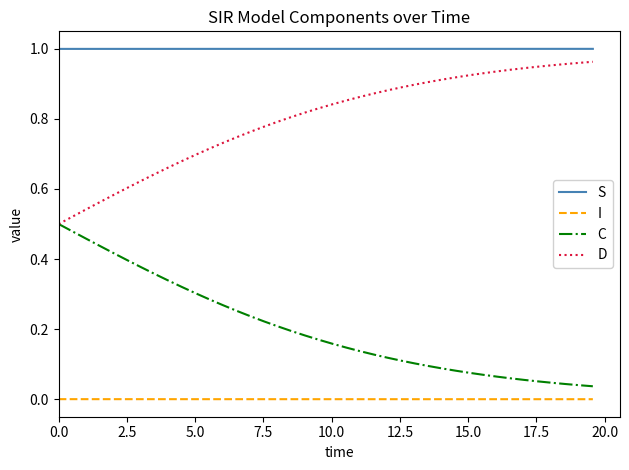

At how many categories does at least one series exceed 0?

40